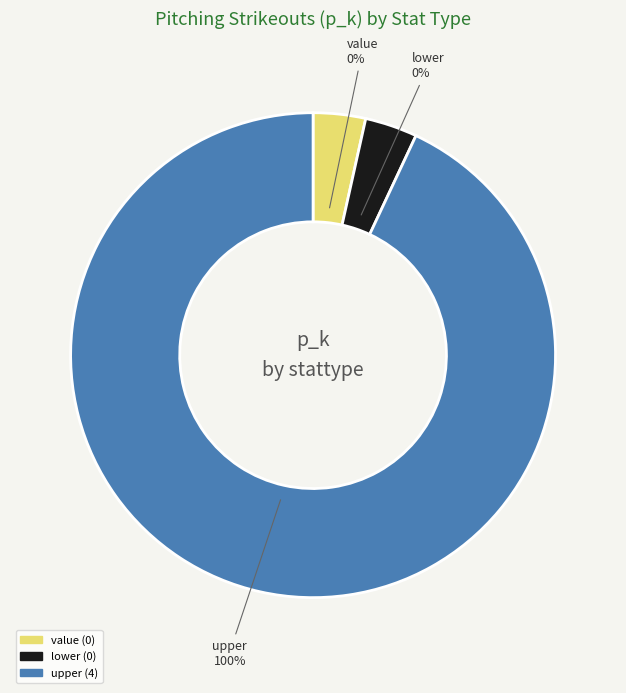

Count the number of slices in the pie.

3